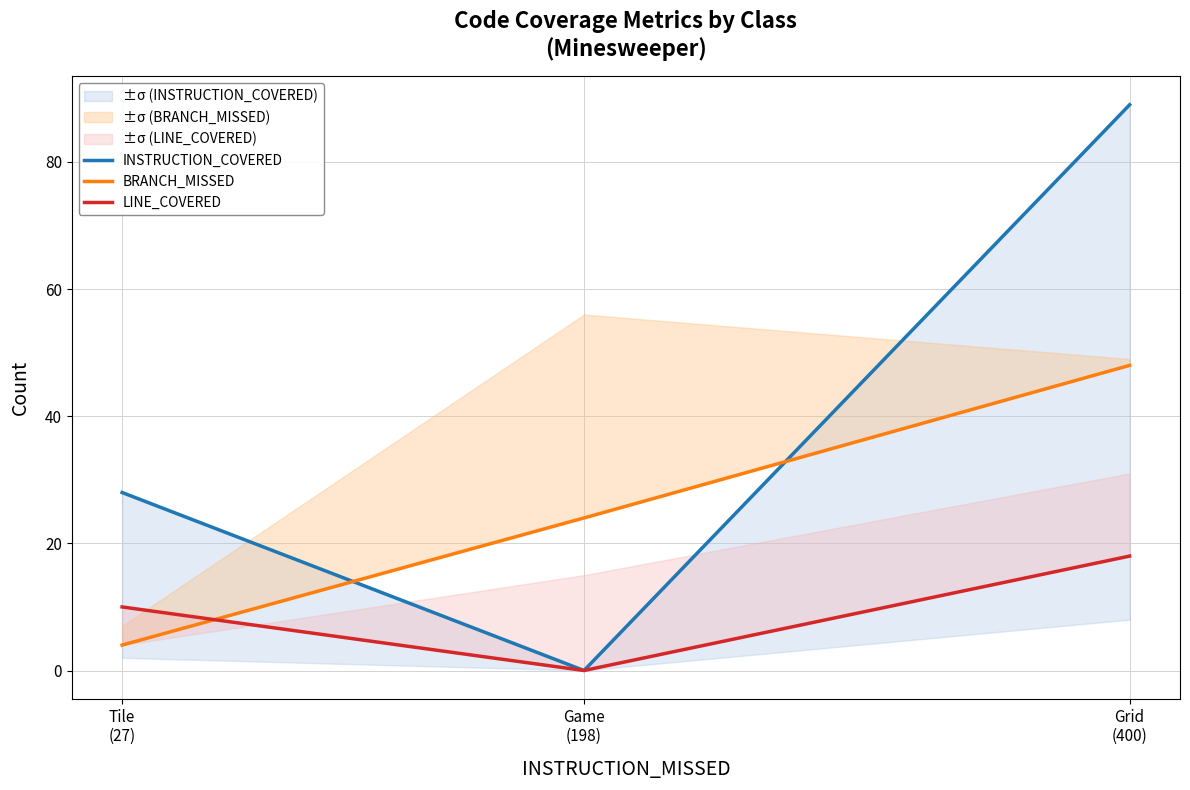

The LINE_COVERED series shows 14 at Tile
(27). True or false?

False